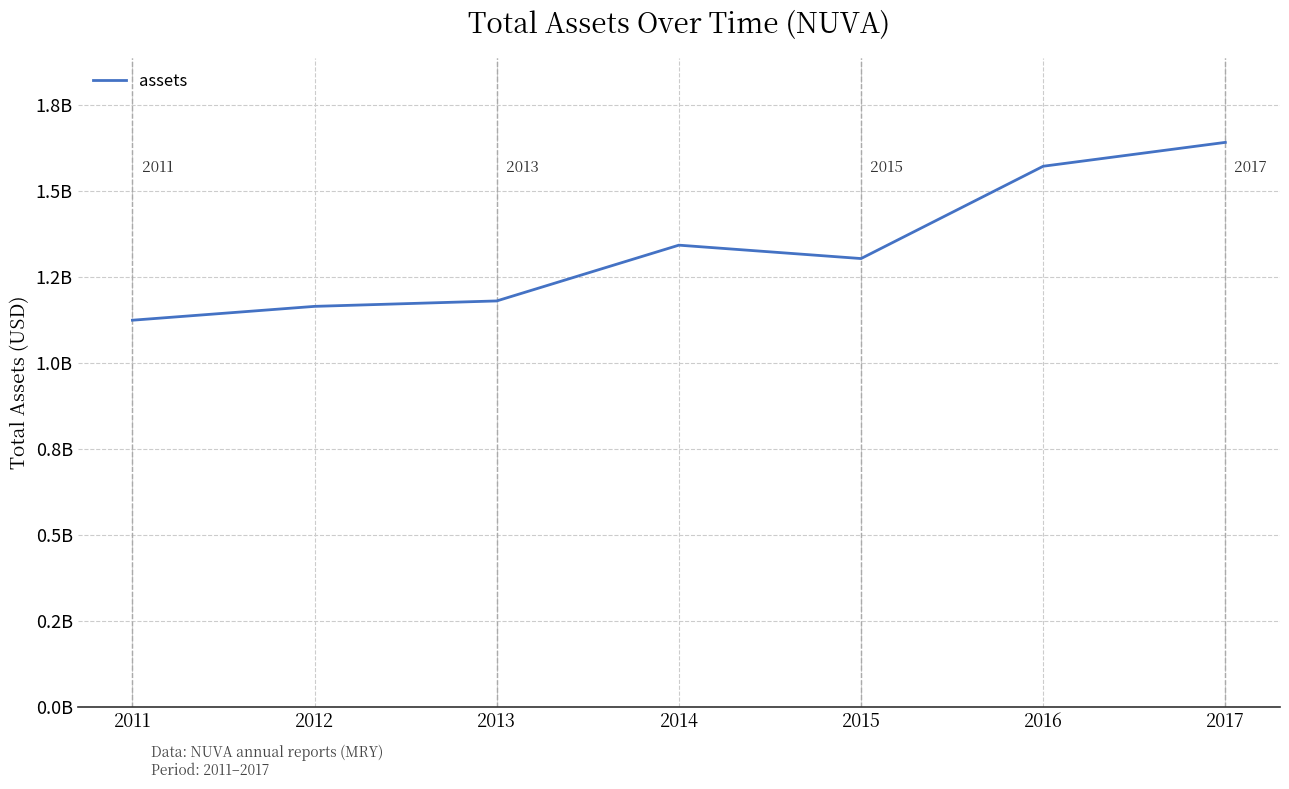

Is this an area chart (filled region under the line)?

No